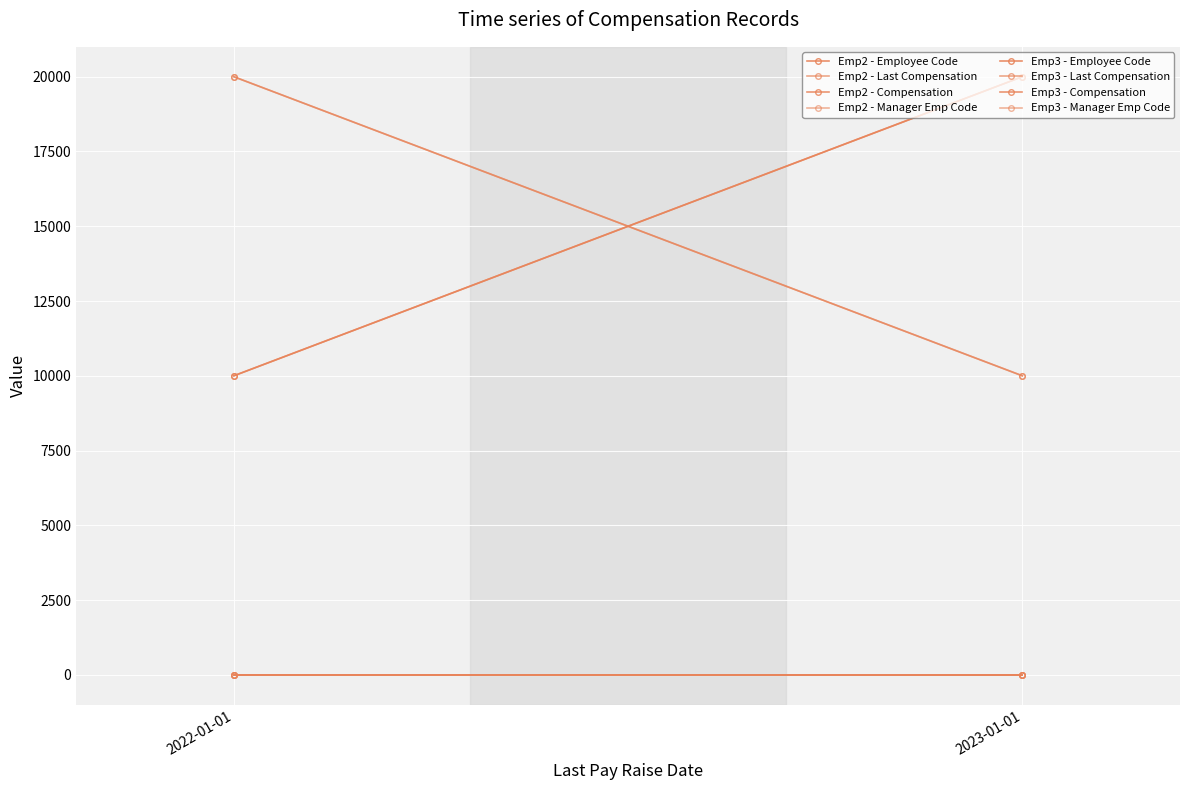

What is the greatest value displayed?

20000